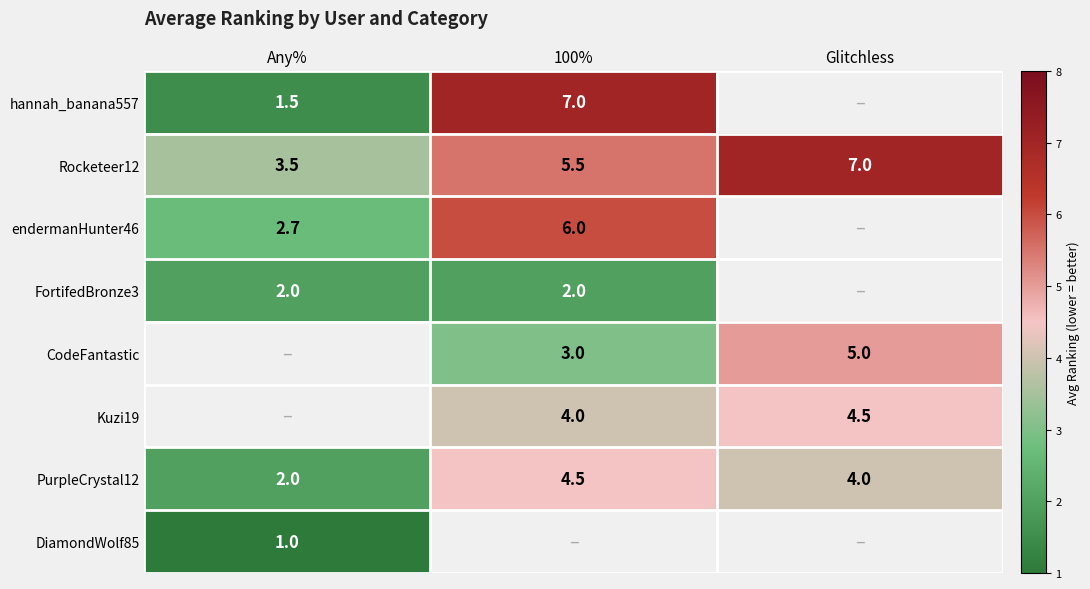

The value of DiamondWolf85 at Any% is 1.0. True or false?

True